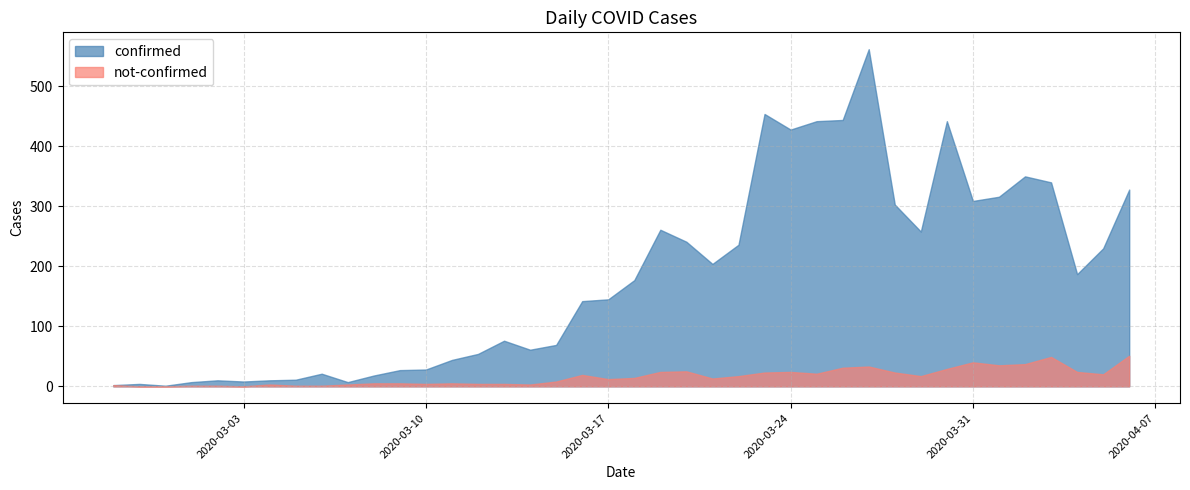

At which category does confirmed reach its first local valley?

2020-02-29